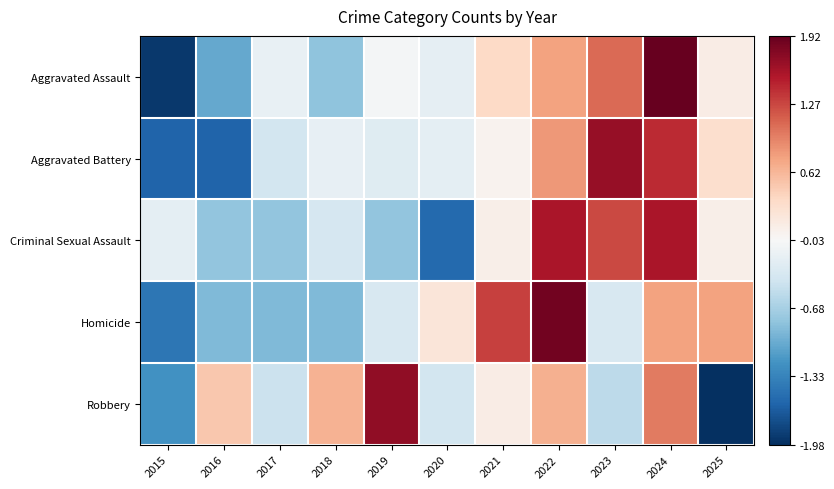

Reading left to right, transcribe all the data shown in this chart.

Aggravated Assault: 2015=-1.9	2016=-1.0	2017=-0.2	2018=-0.8	2019=-0.1	2020=-0.2	2021=0.4	2022=0.7	2023=1.1	2024=1.9	2025=0.1
Aggravated Battery: 2015=-1.6	2016=-1.6	2017=-0.4	2018=-0.2	2019=-0.3	2020=-0.2	2021=0.0	2022=0.8	2023=1.7	2024=1.4	2025=0.3
Criminal Sexual Assault: 2015=-0.2	2016=-0.8	2017=-0.8	2018=-0.4	2019=-0.8	2020=-1.5	2021=0.1	2022=1.6	2023=1.3	2024=1.6	2025=0.1
Homicide: 2015=-1.4	2016=-0.9	2017=-0.9	2018=-0.9	2019=-0.3	2020=0.2	2021=1.3	2022=1.8	2023=-0.3	2024=0.7	2025=0.7
Robbery: 2015=-1.2	2016=0.5	2017=-0.5	2018=0.6	2019=1.7	2020=-0.4	2021=0.1	2022=0.7	2023=-0.5	2024=1.0	2025=-2.0